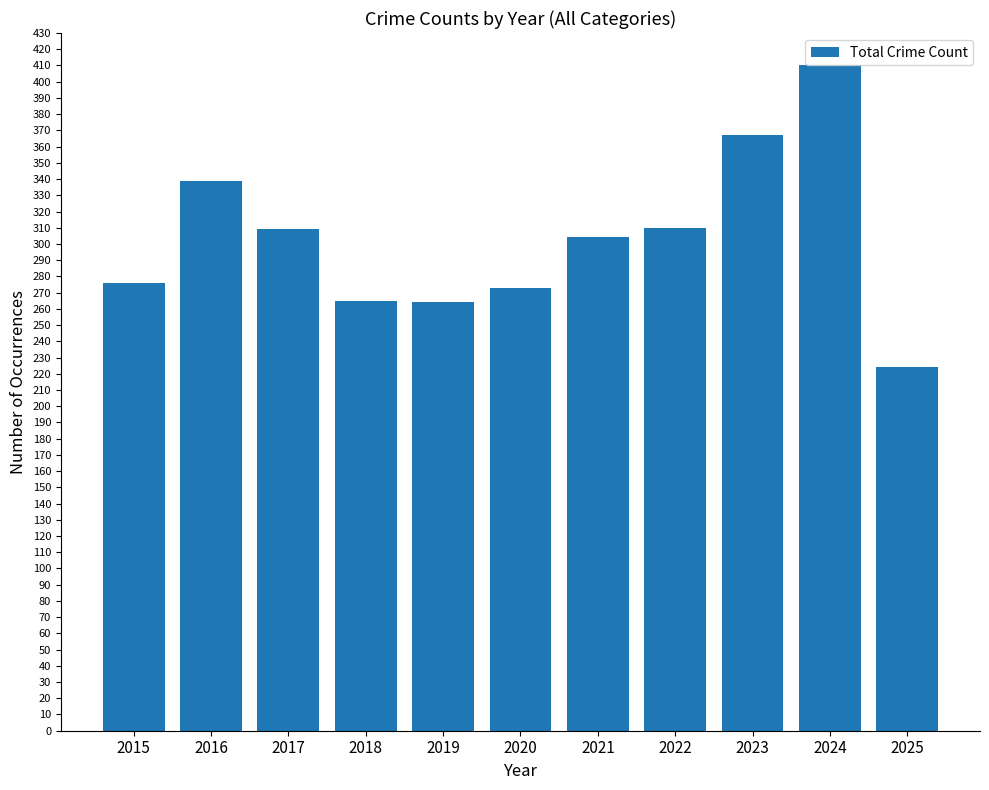

What is the approximate value at 2019, to the nearest 50?

250